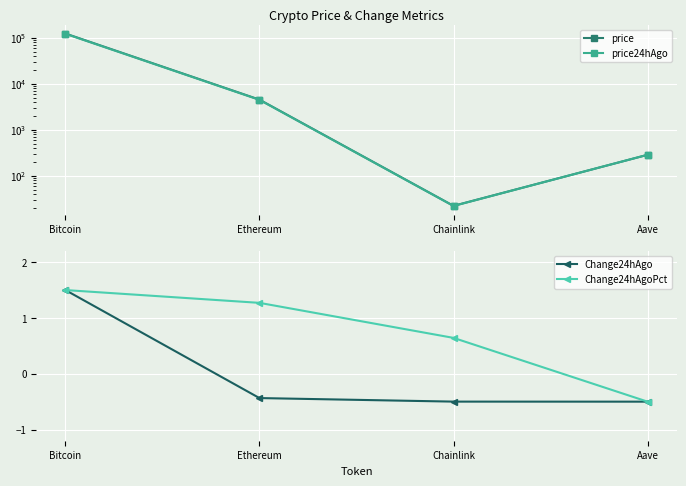

True or false: price and Change24hAgoPct cross at least once.

False